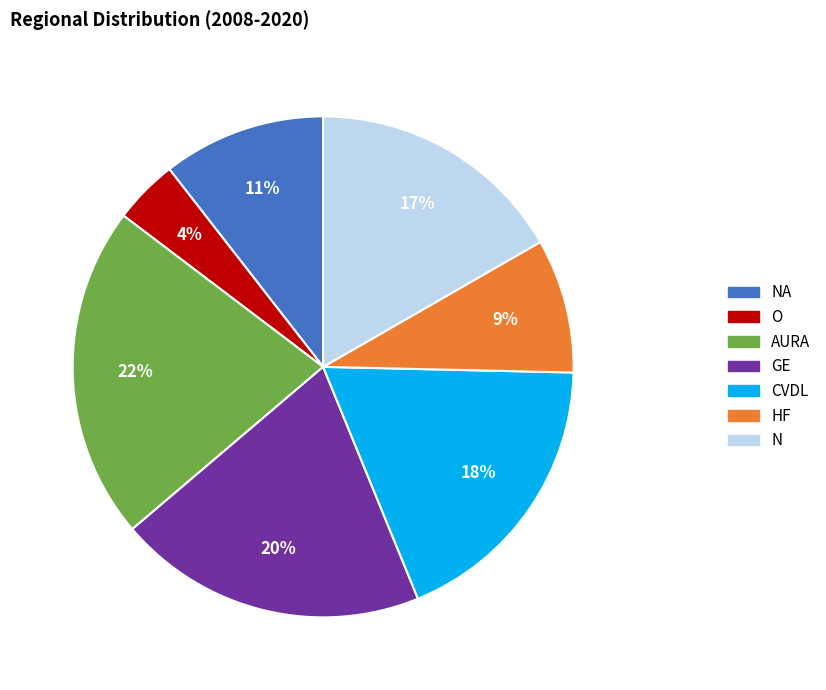

Which has a higher value, CVDL or AURA?

AURA